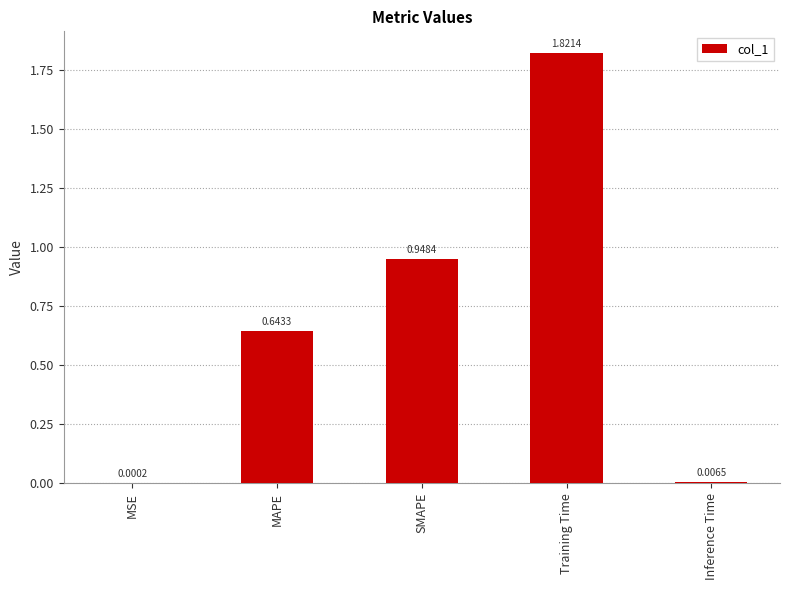

At which label is the value closest to 0?

MSE